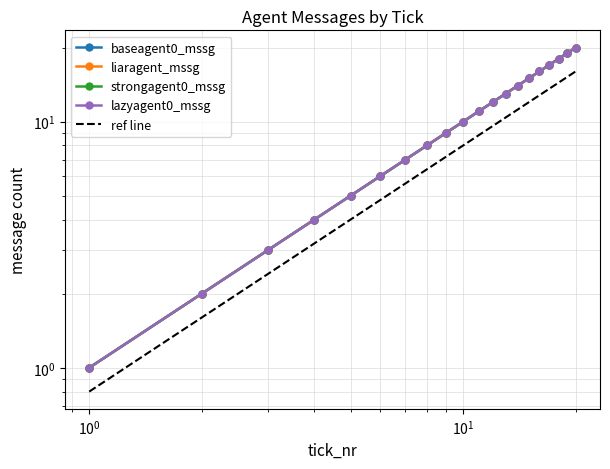

At how many categories does at least one series exceed 1?

19